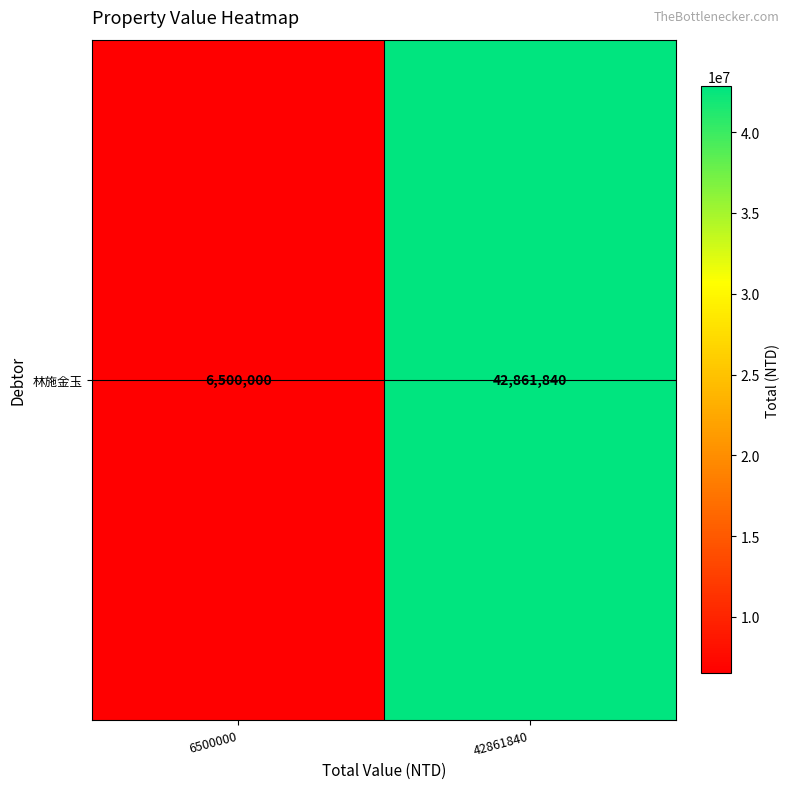

What is the difference between the values at 42861840 and 6500000?

36361840